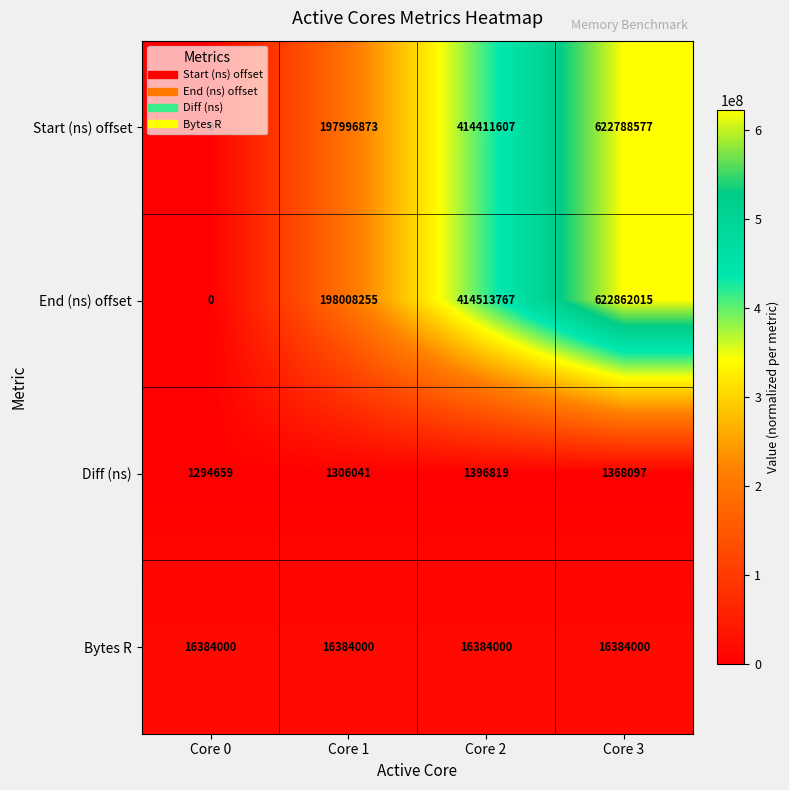

Which category has the lowest value across all series?

Core 0